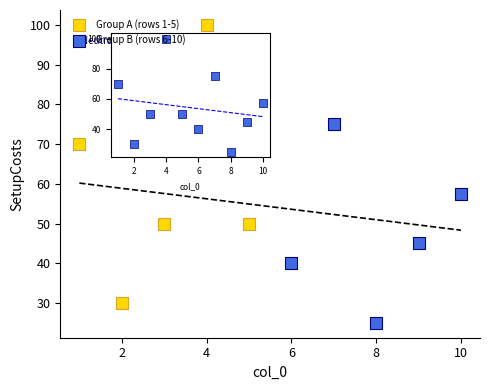

Which series contains the highest Y value?

Group A (rows 1-5)